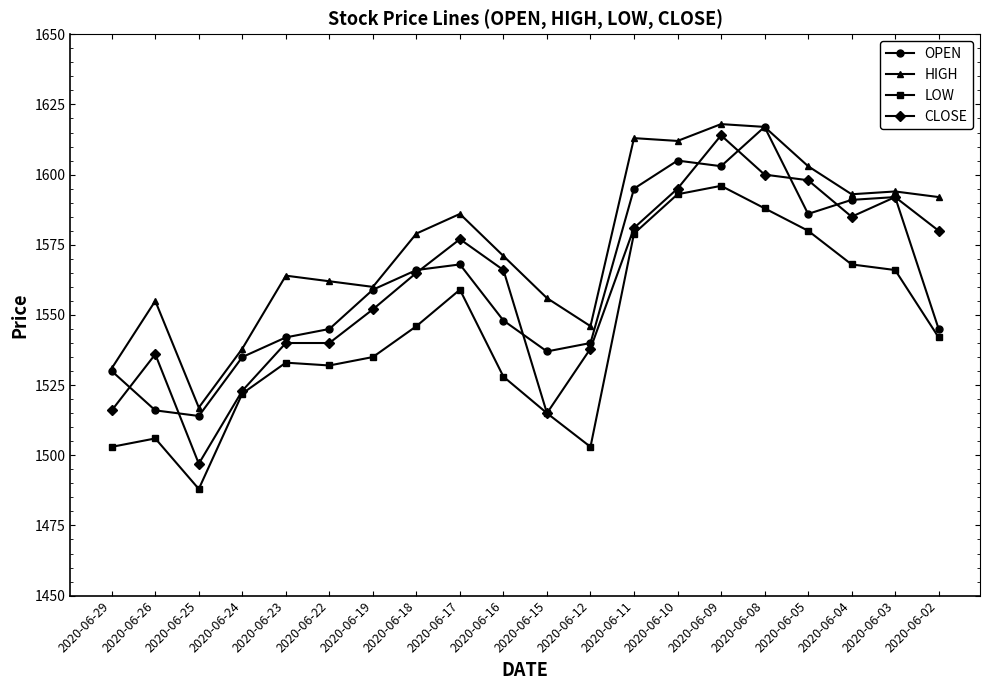

Which series has the largest range (max minus min)?

CLOSE